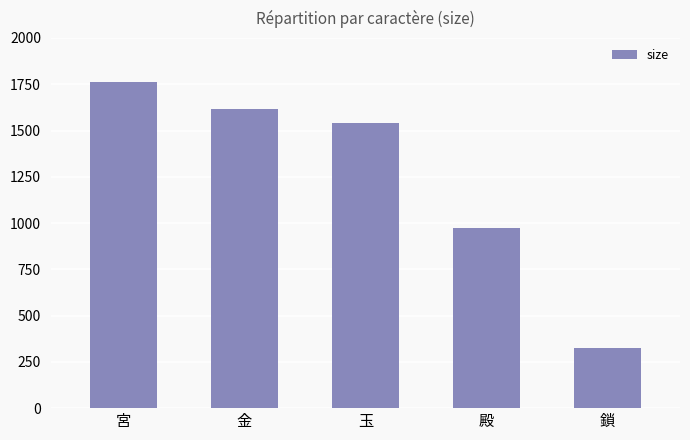

At which label does the data first exceed 1540?

宮